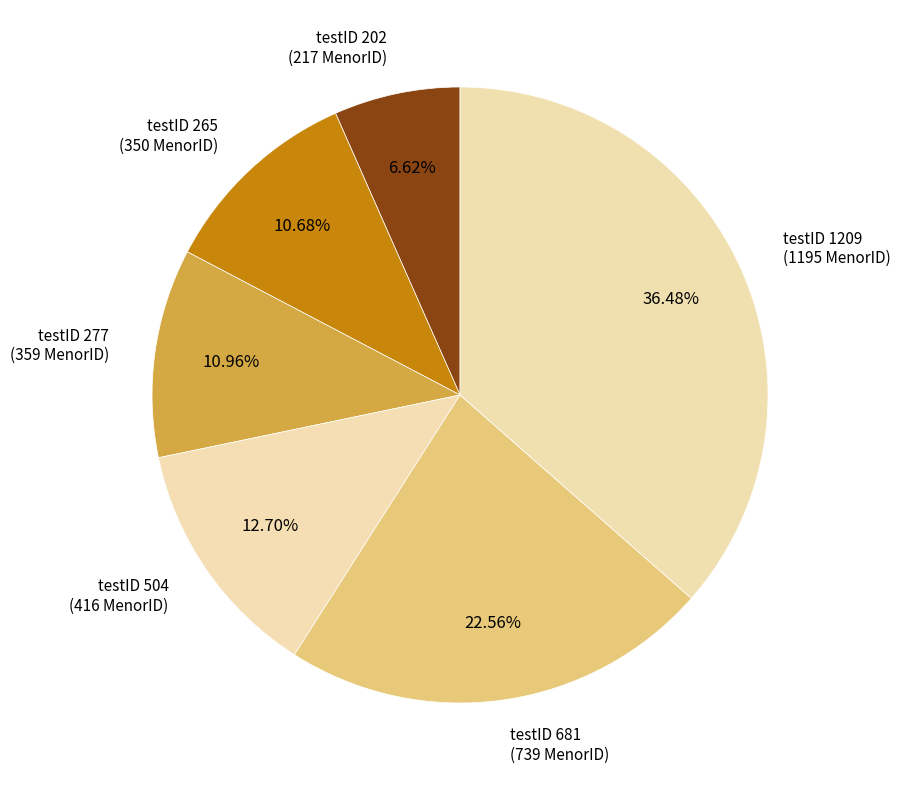

What is the largest slice in the pie chart?

testID 1209